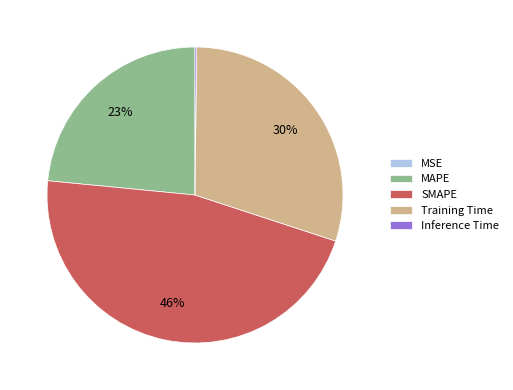

To the nearest percent, what portion does Training Time represent?

30%